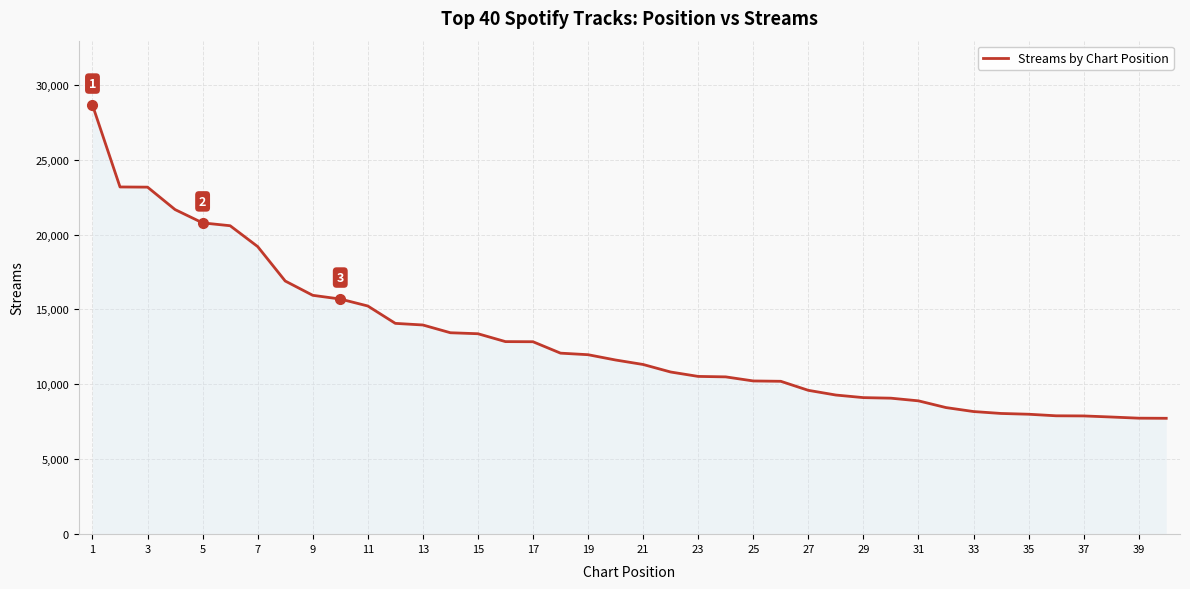

What is the difference between the maximum and minimum values?

20912